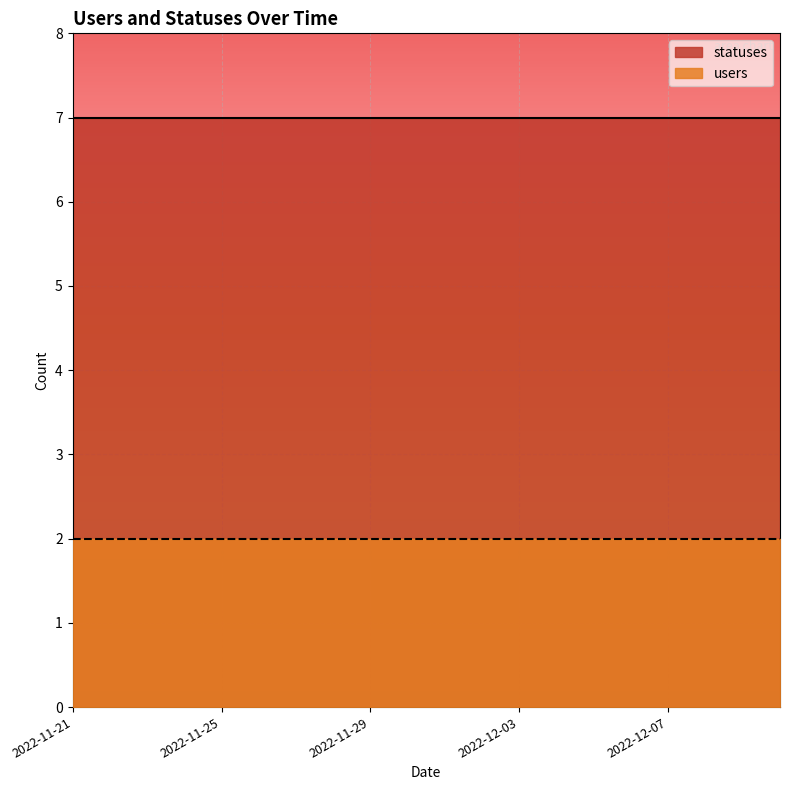

What is the label of the 17th point from the right?

2022-11-24